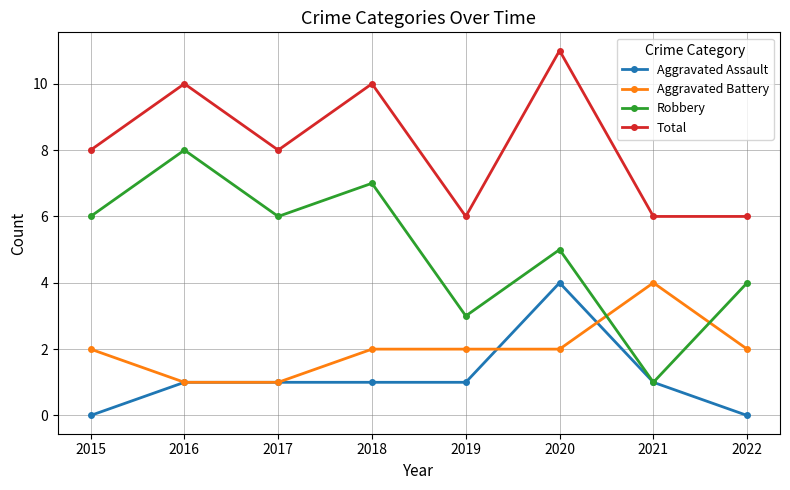

What is the approximate value of Robbery at 2017?

6